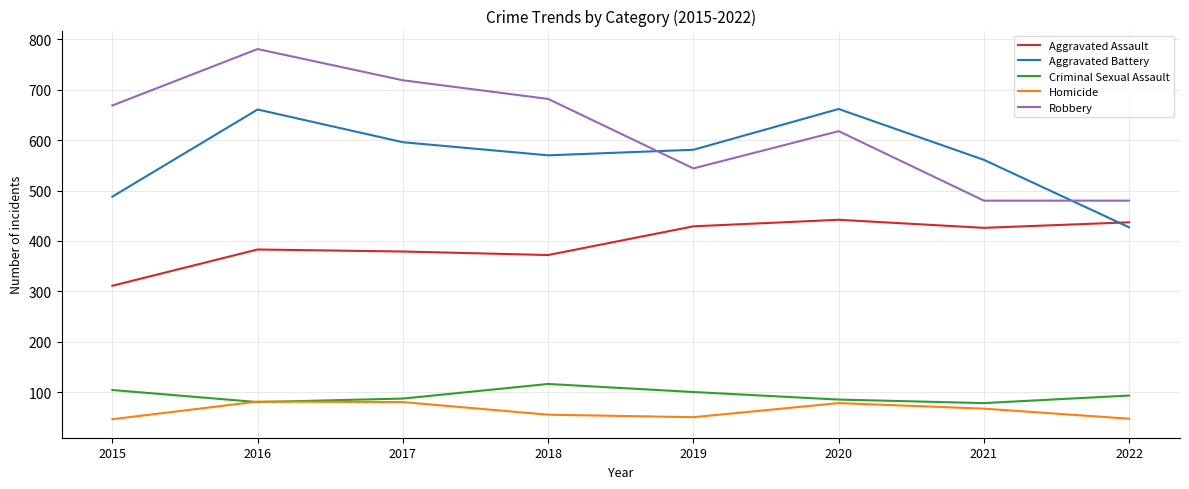

Which series has the largest total across all categories?

Robbery